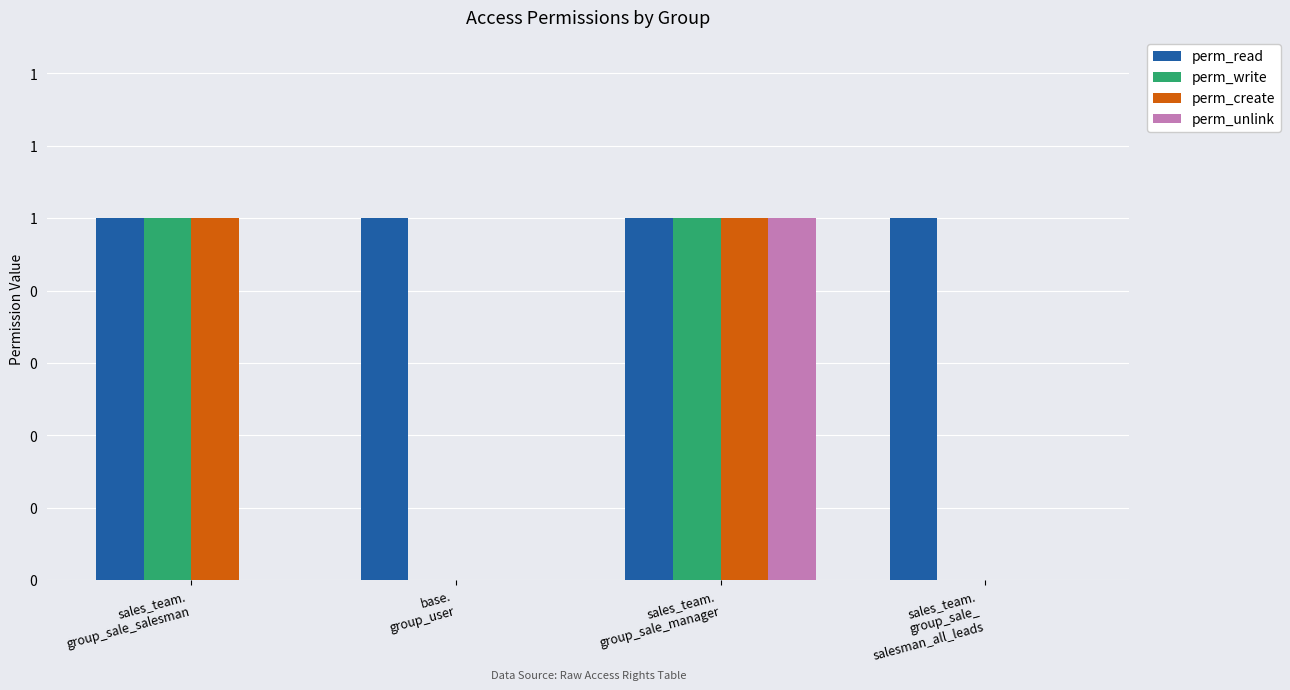

The value of perm_write at sales_team.
group_sale_manager is 1. True or false?

True